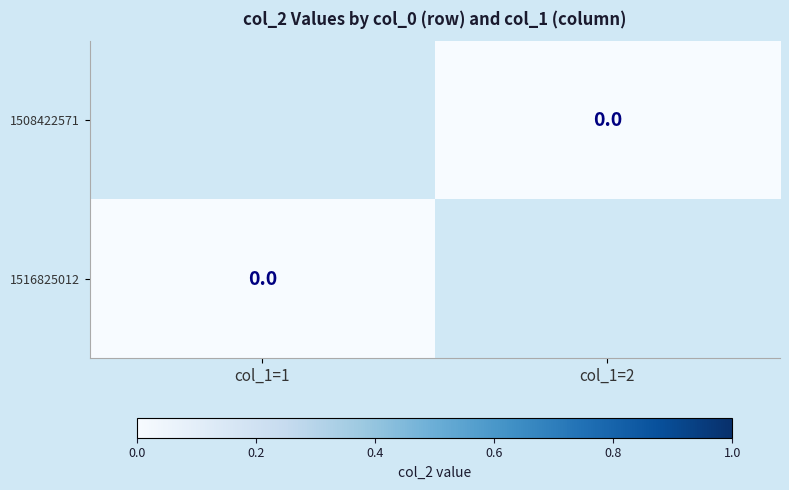

At which category does the chart reach its peak across all series?

col_1=2